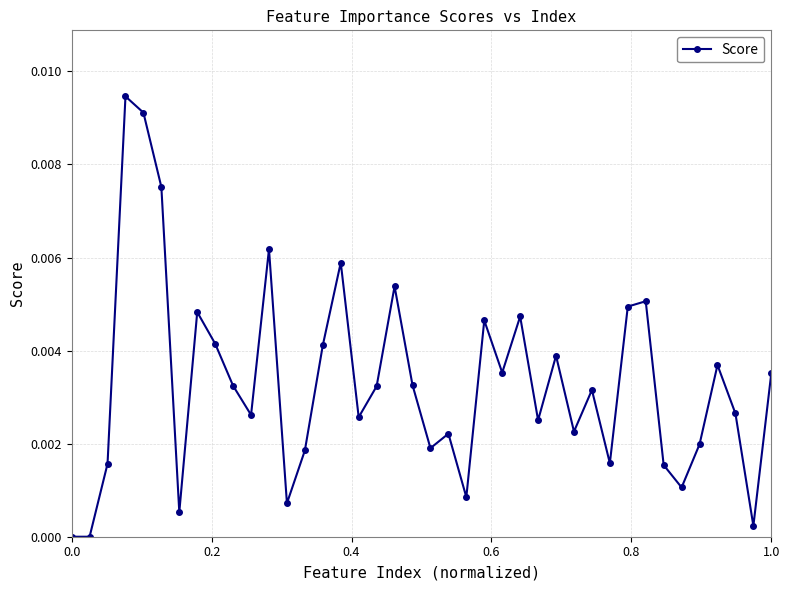

True or false: there are more than 1 points higher than both neighbors.

True